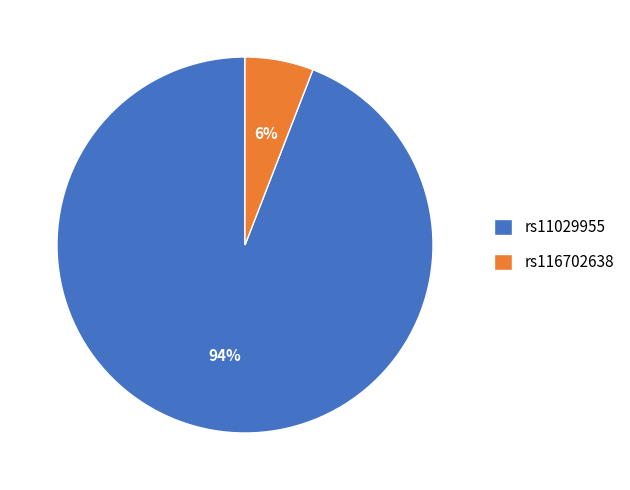

Do rs11029955 and rs116702638 together represent more than half of the pie?

Yes